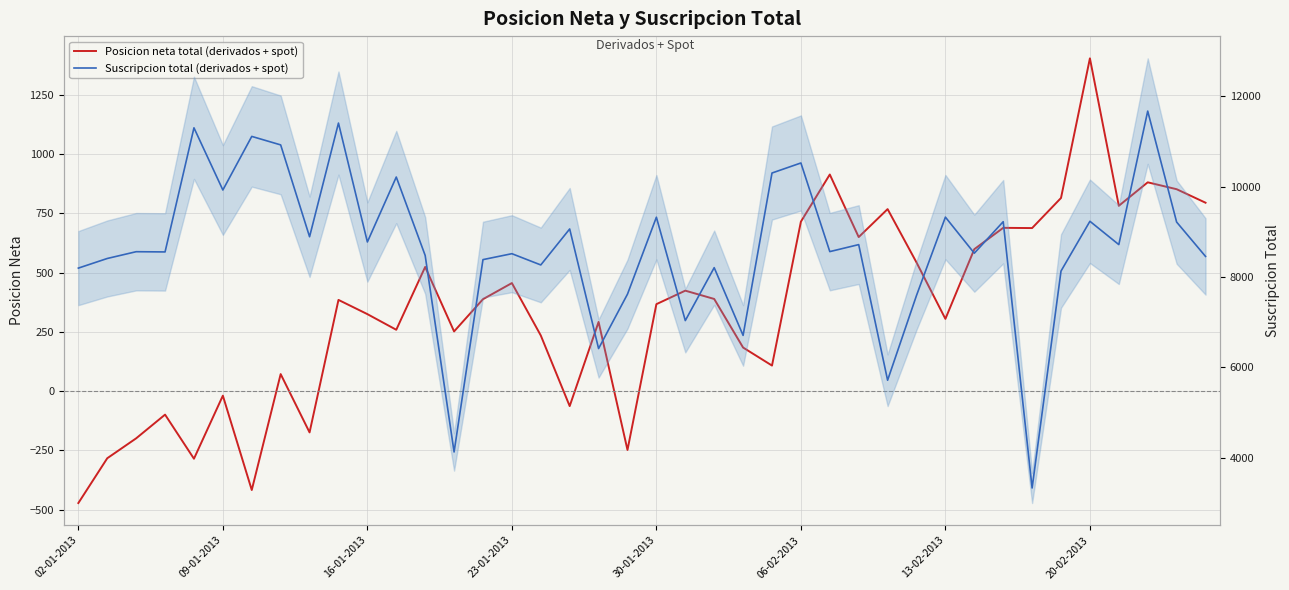

Which has a higher value, 12 or 31?

31